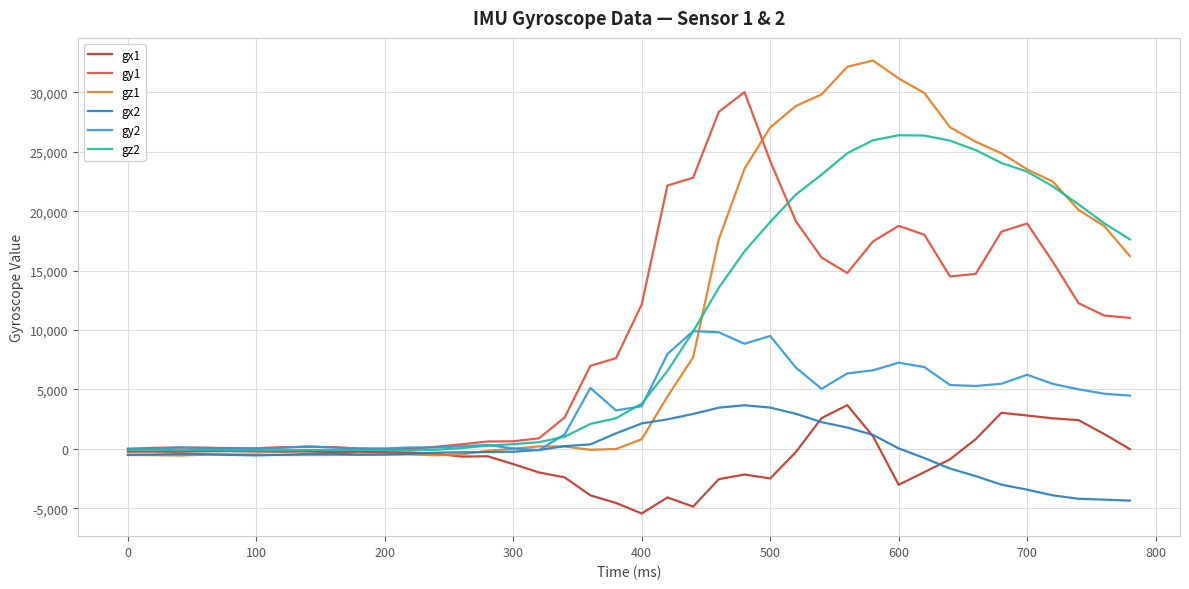

What is the minimum value for gx2?

-4367